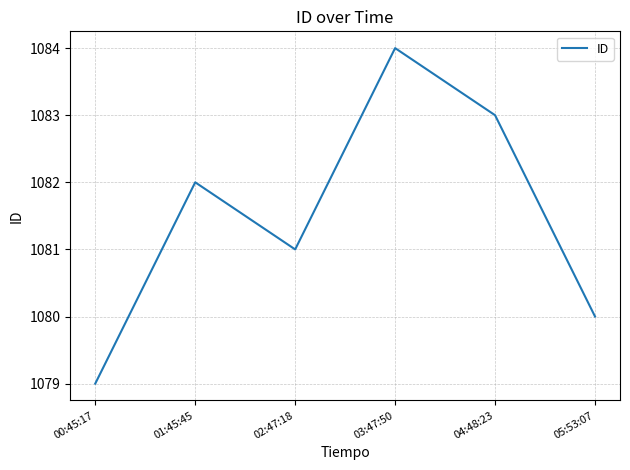

Approximately how many times larger is the value at 04:48:23 compared to 01:45:45?

1.0